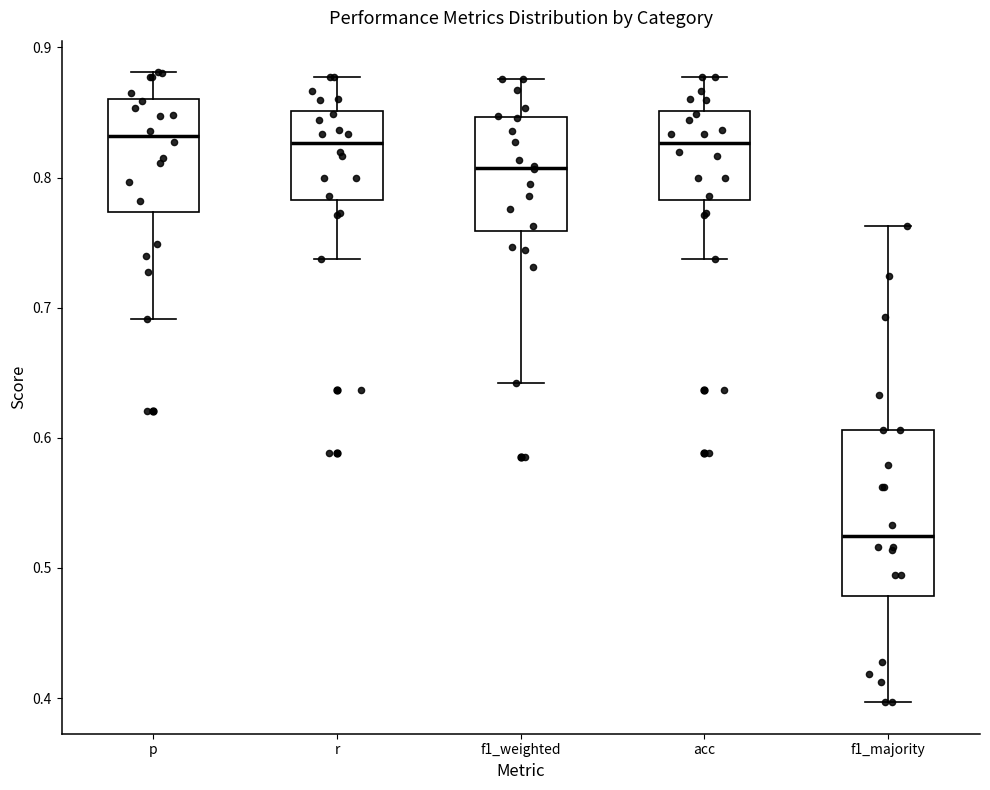

Where does the upper whisker of the box for f1_weighted end on the y-axis? The values are not printed on the chart, so give them approximately, as read against the axis.

0.88